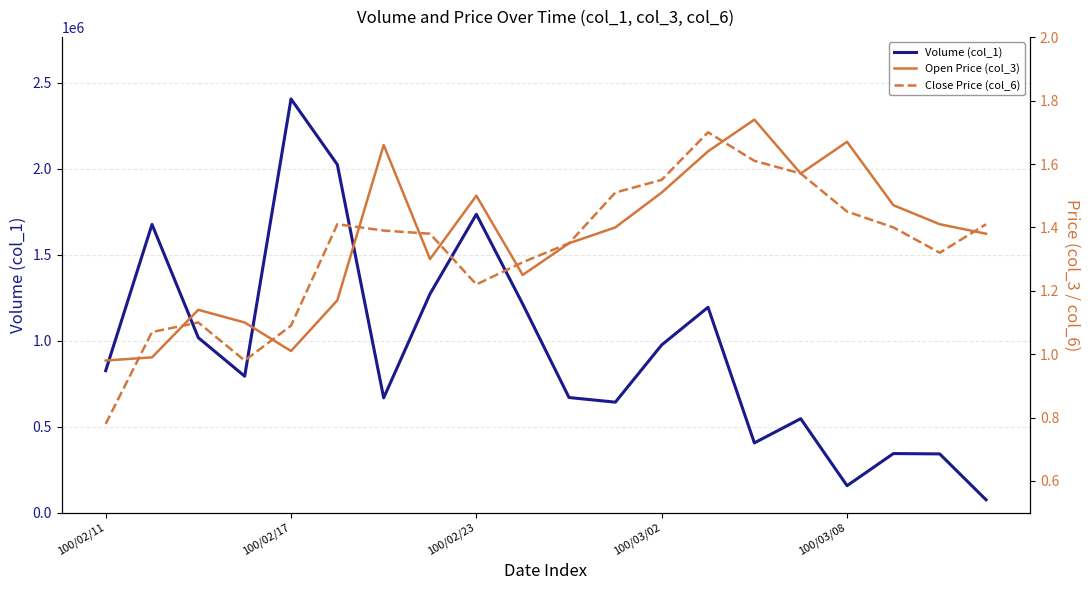

What is the minimum value for Volume (col_1)?

75000